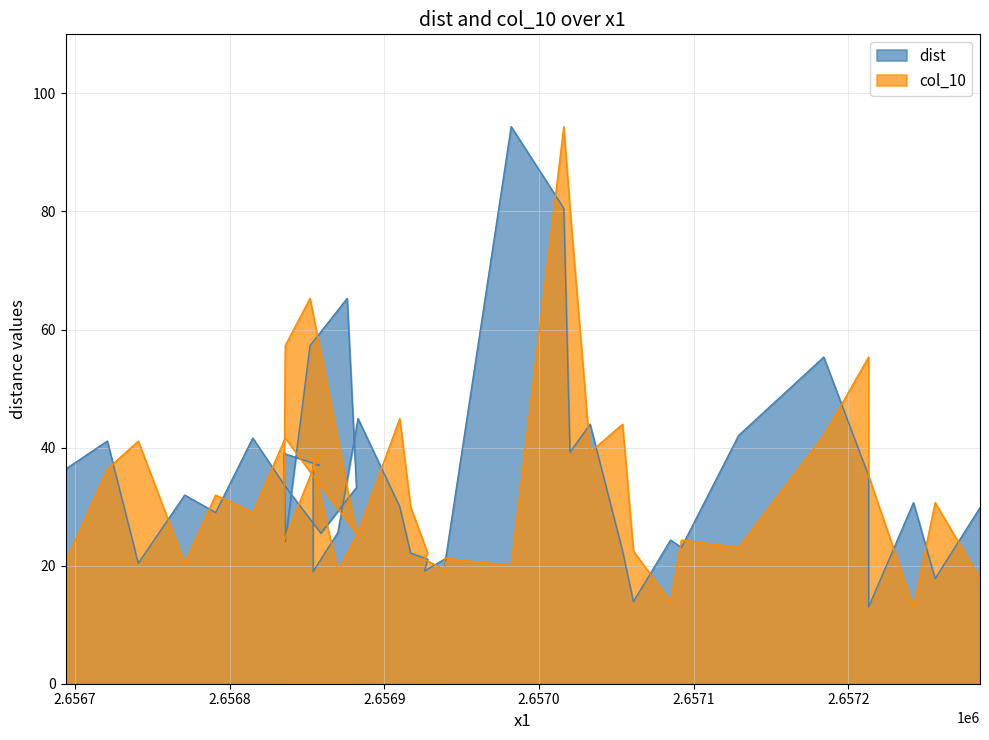

How many values in the col_10 series are below 30?

19